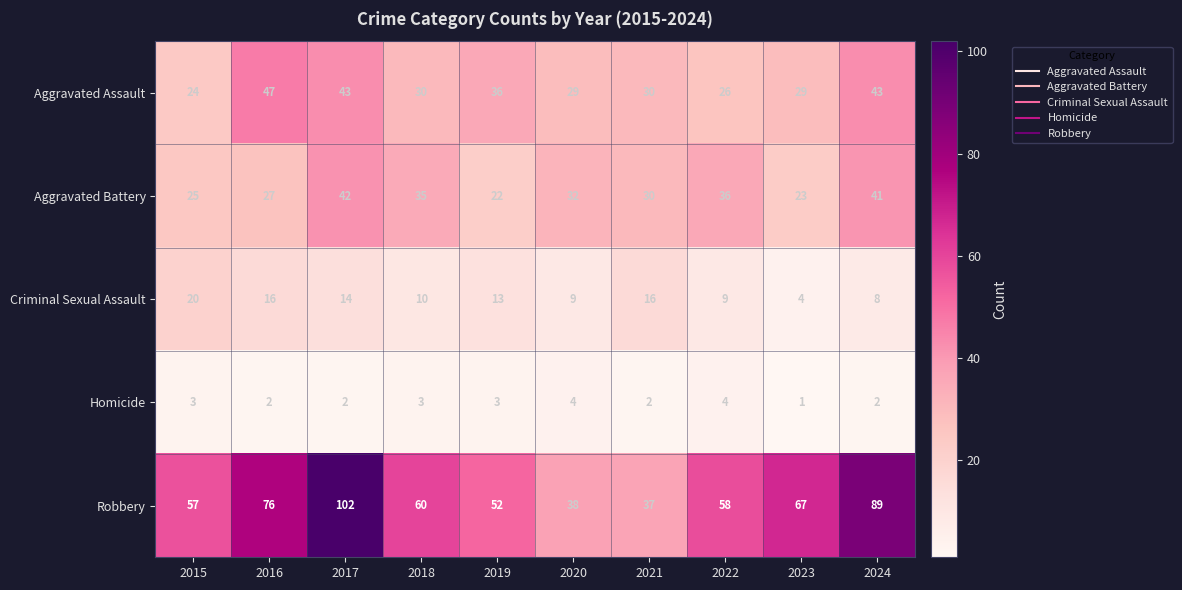

Is the value of Robbery at 2017 greater than the value of Aggravated Assault at 2015?

Yes